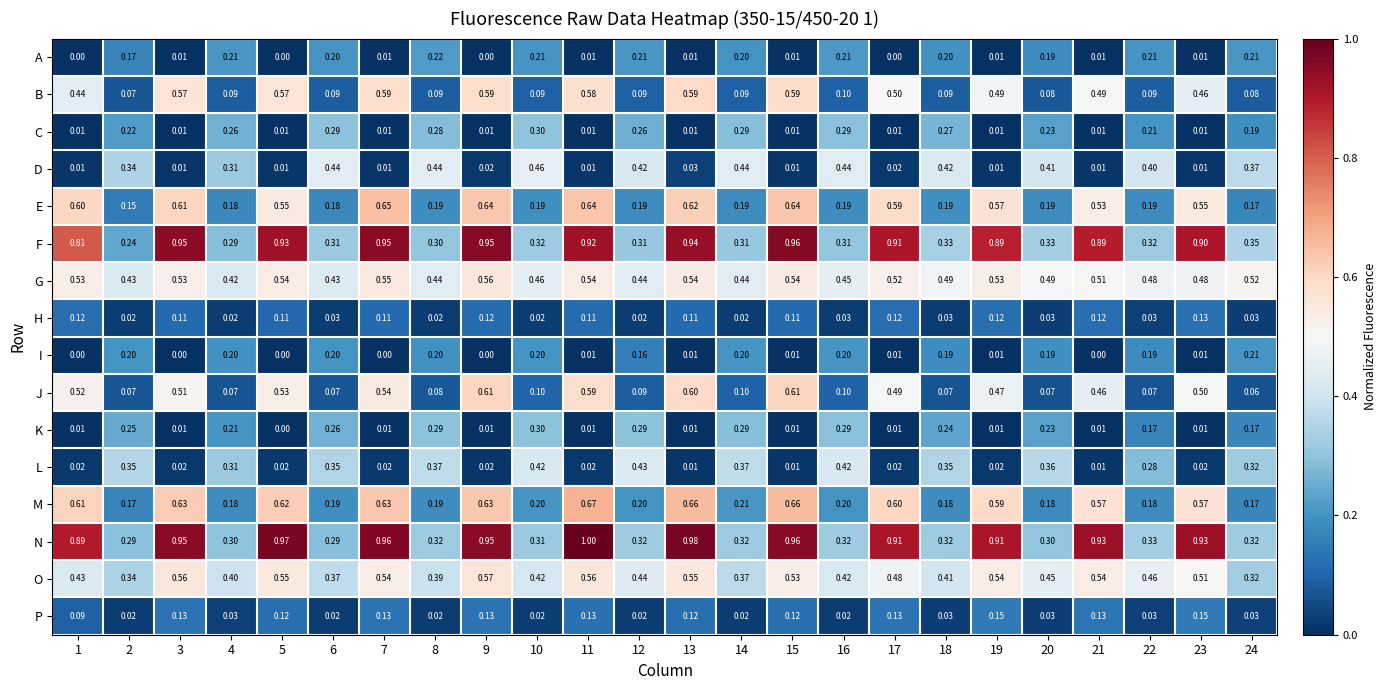

What is the greatest value displayed?

1.0